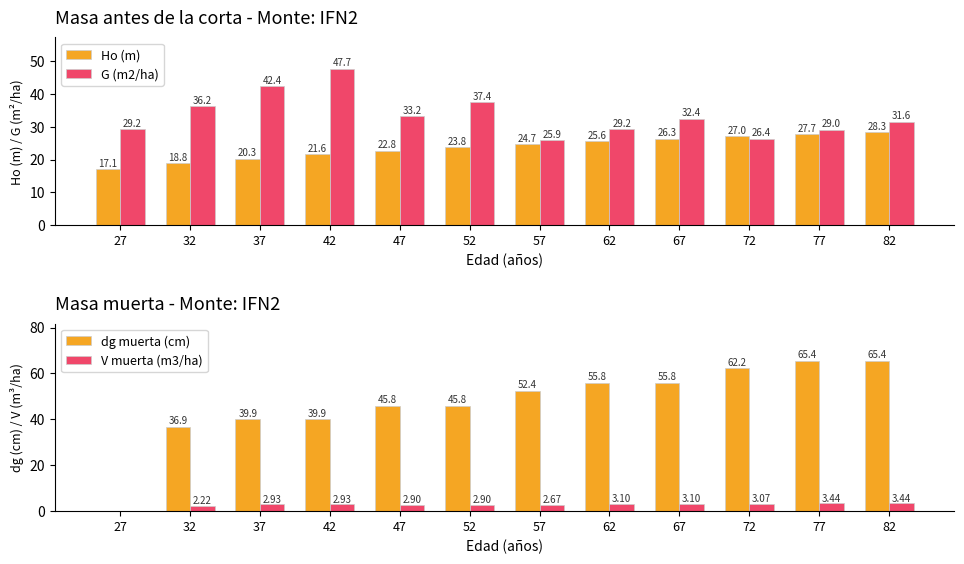

Rank the categories by Ho (m) value from lowest to highest.

27, 32, 37, 42, 47, 52, 57, 62, 67, 72, 77, 82